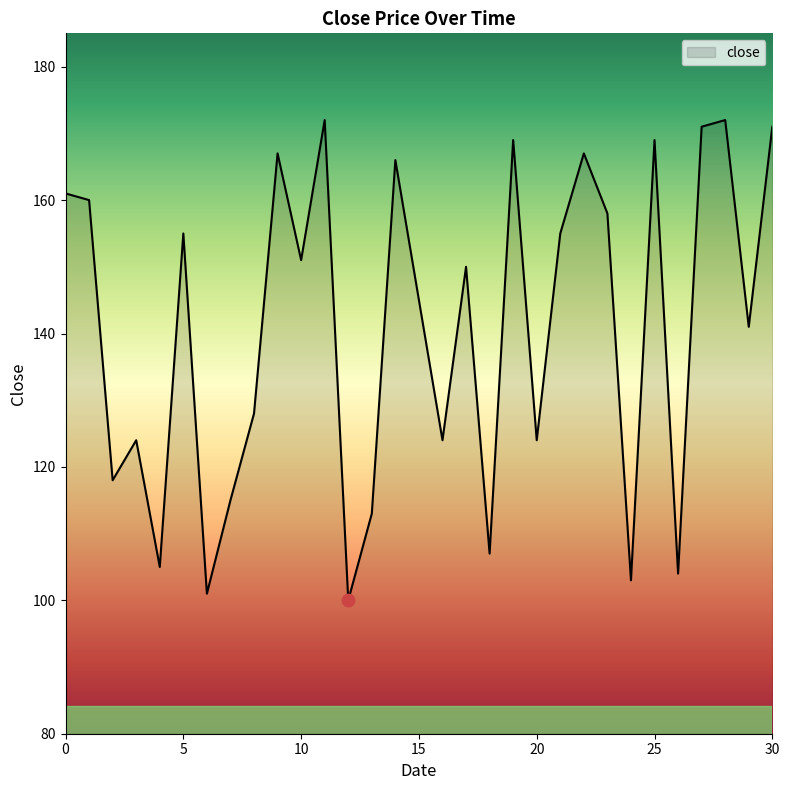

What is the sum of all values?

4366